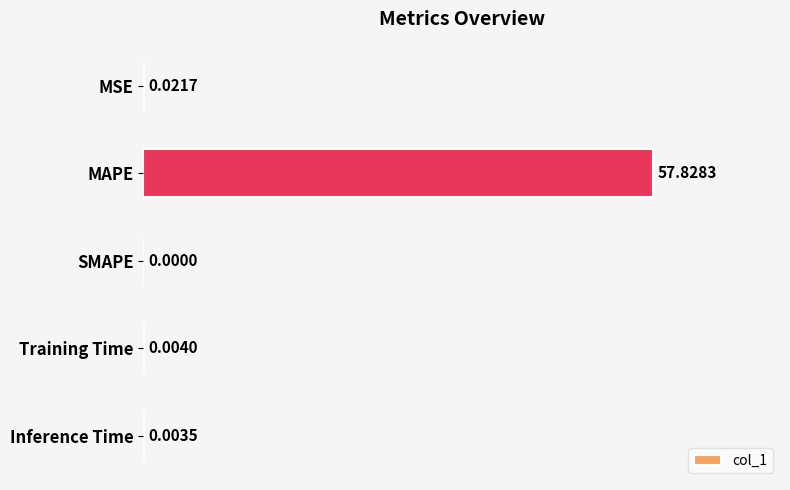

What is the average value?

11.6